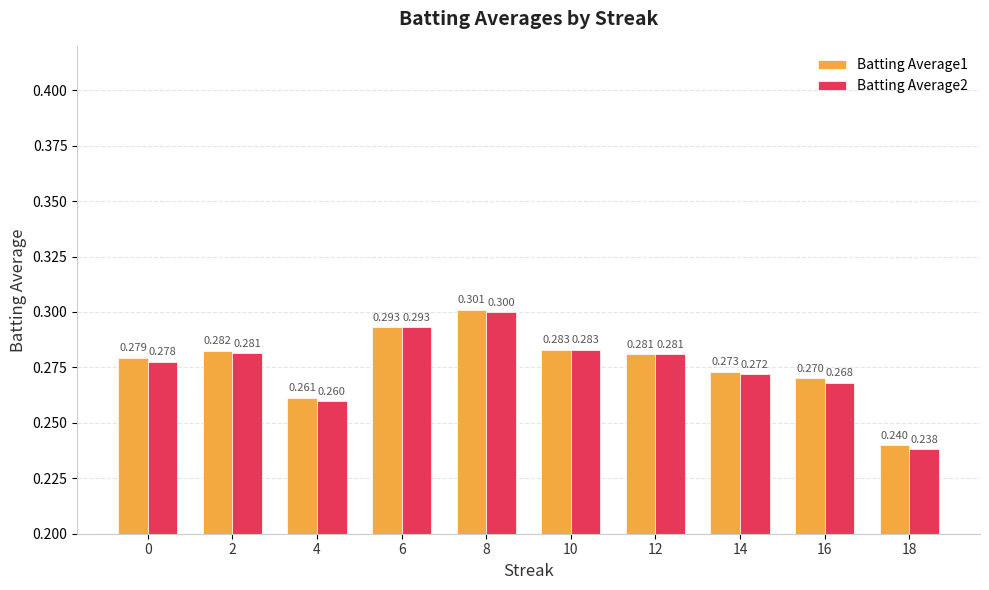

At which category does the chart reach its peak across all series?

8